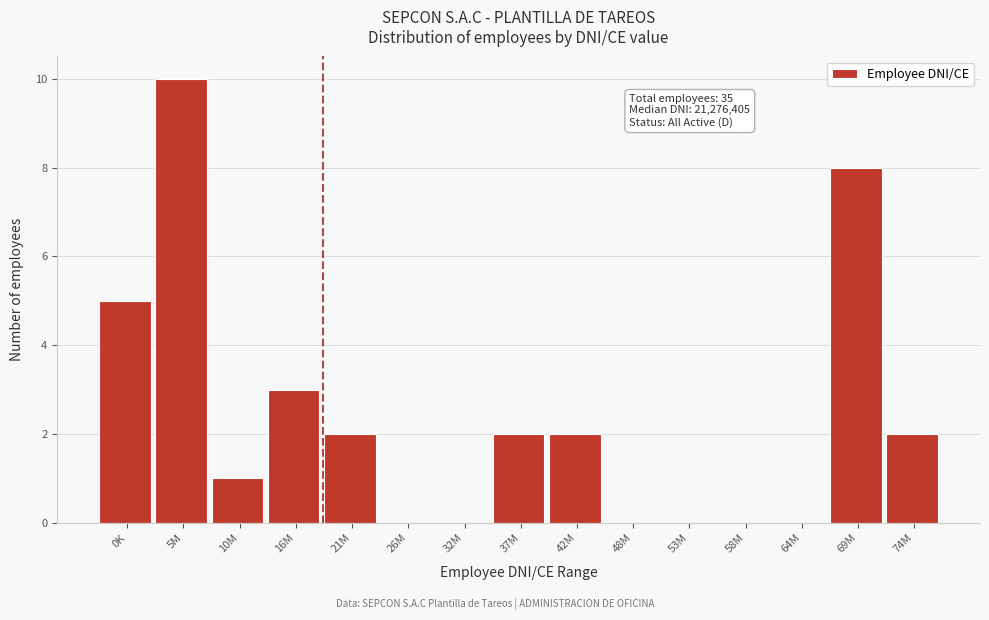

Reading left to right, what are all the values shown in this chart?

0K=5	5M=10	10M=1	16M=3	21M=2	26M=0	32M=0	37M=2	42M=2	48M=0	53M=0	58M=0	64M=0	69M=8	74M=2